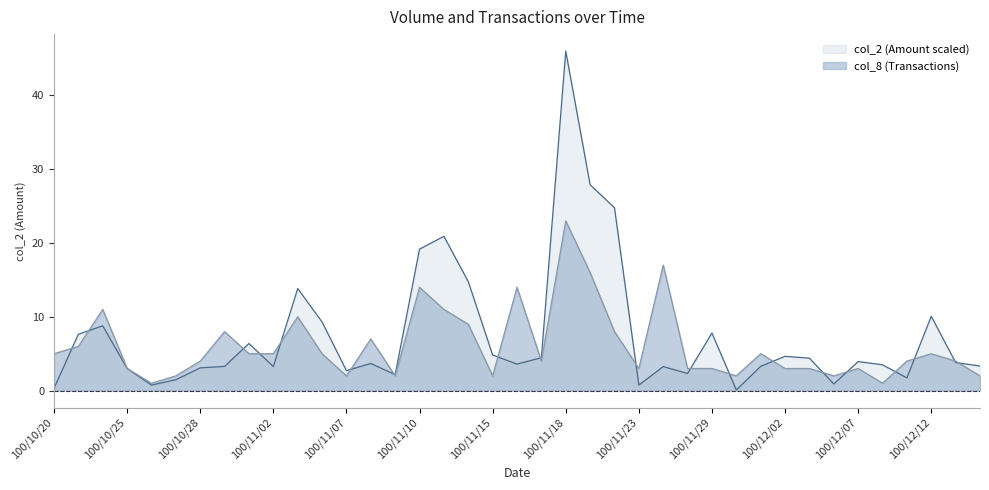

What is the label of the 15th point from the right?

100/11/23